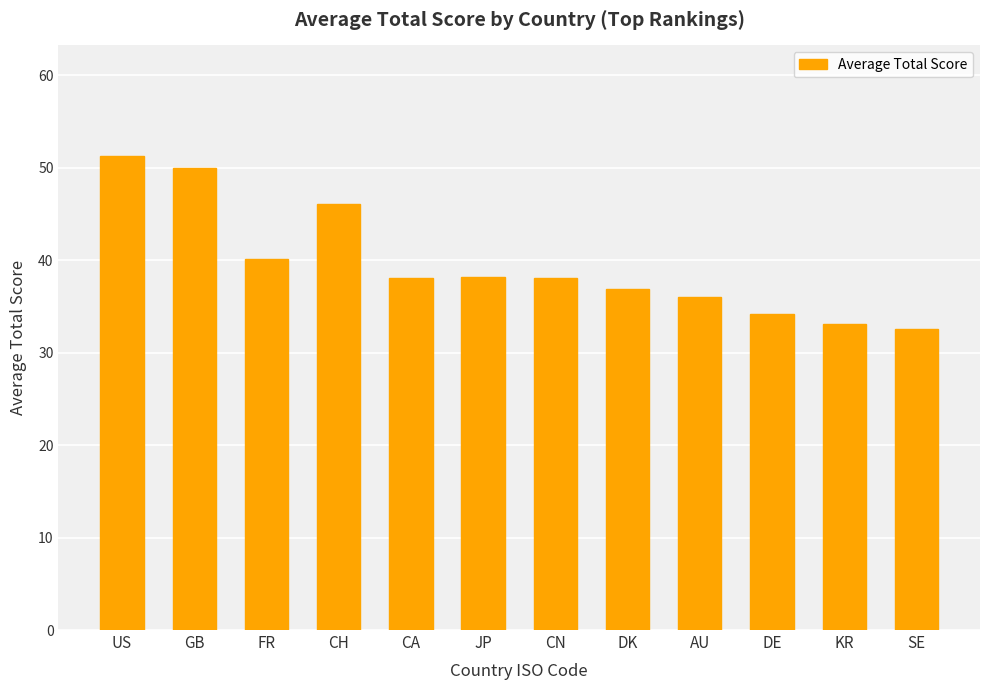

What is the label of the 9th bar from the left?

AU